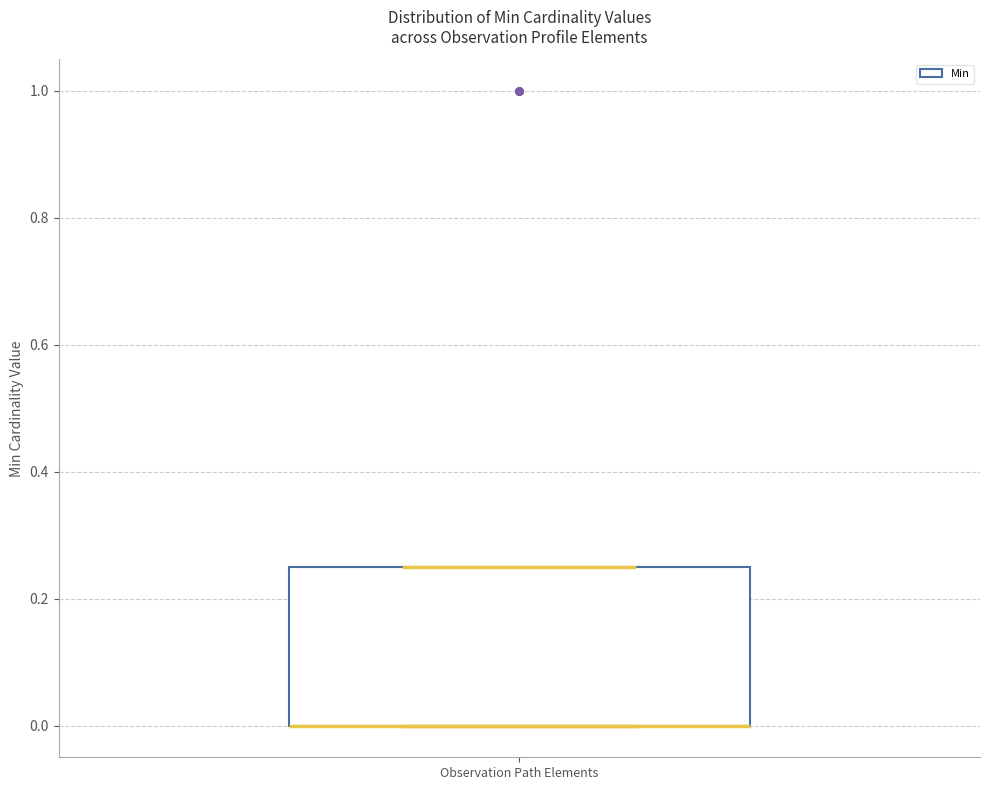

Where is the lower edge of the box for Observation Path Elements on the y-axis? The values are not printed on the chart, so give them approximately, as read against the axis.

0.00